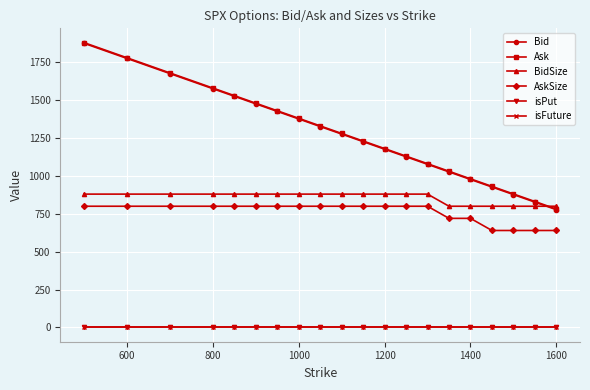

Does the chart have visible grid lines?

Yes